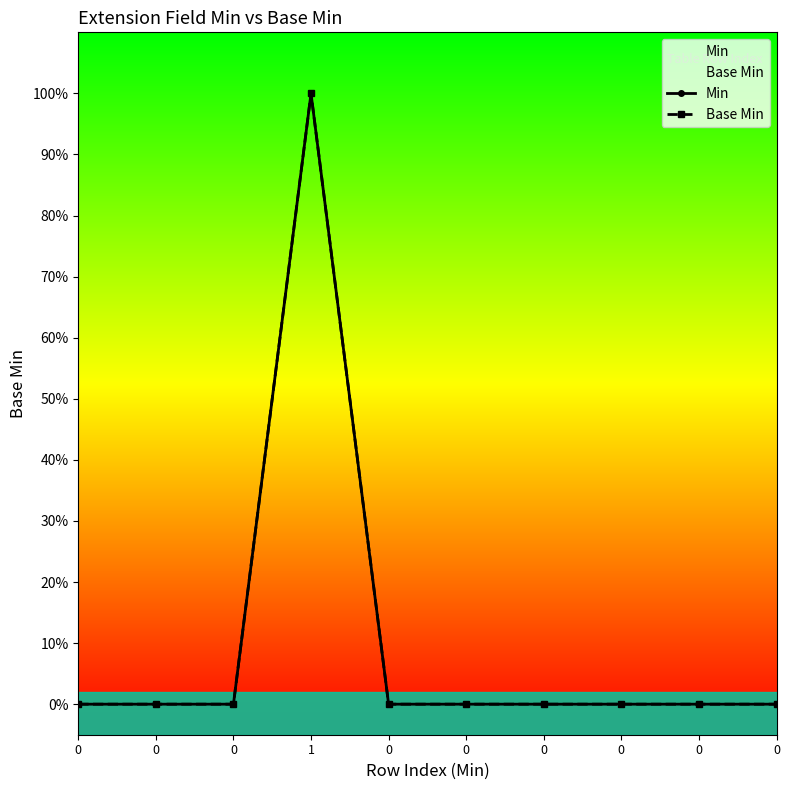

How many Base Min values are between 0 and 1?

10